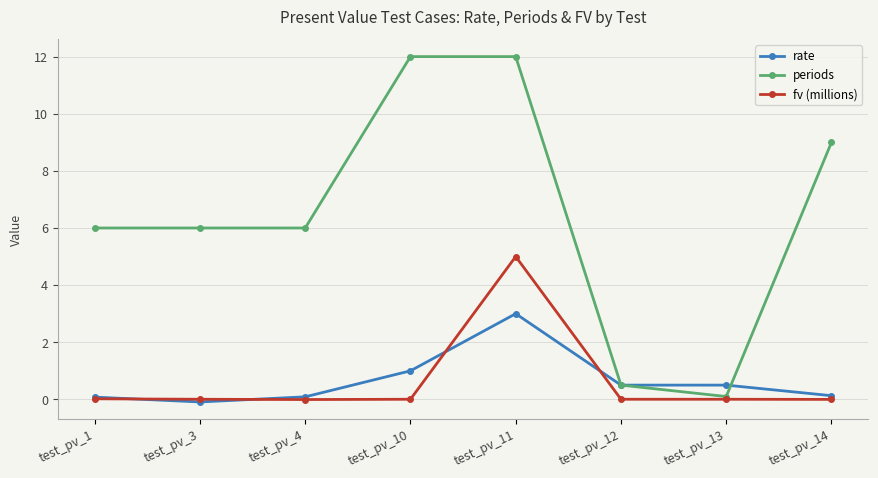

True or false: rate has more than 0 points higher than both neighbors.

True